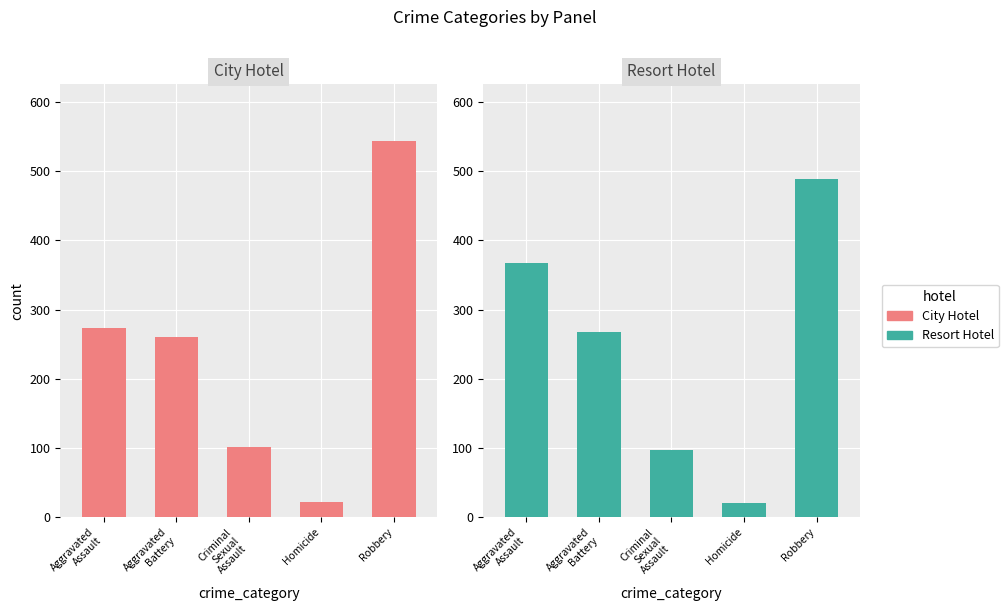

At how many categories does at least one series exceed 383?

1